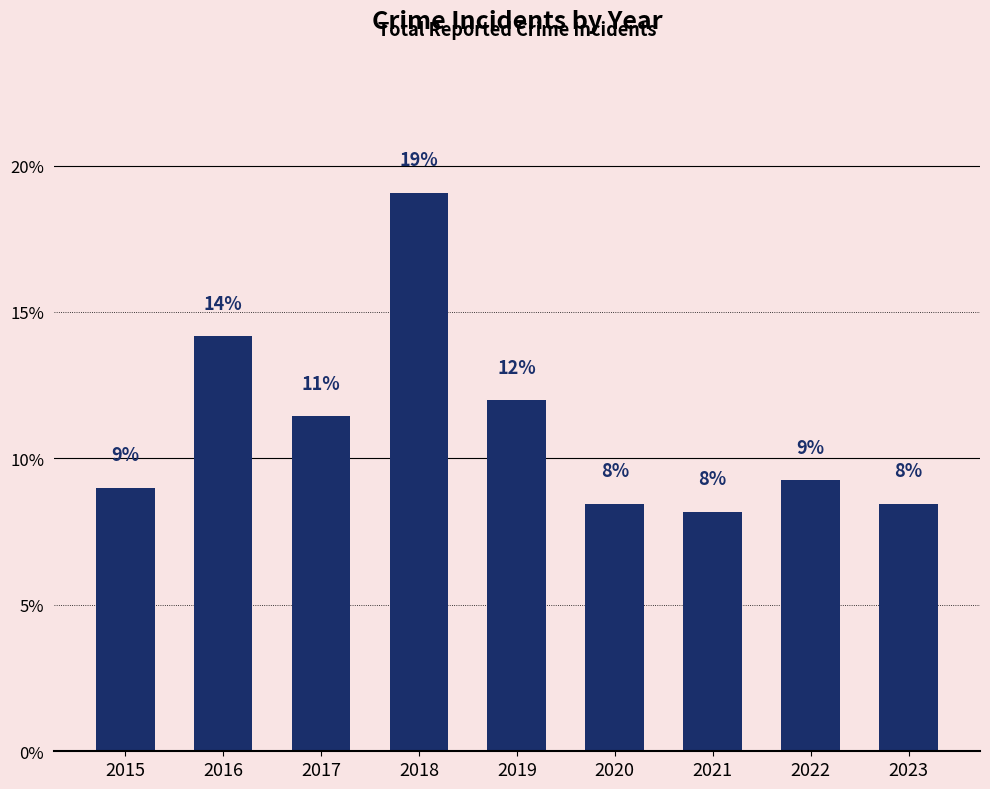

What is the change in value from 2017 to 2018?

+7.6